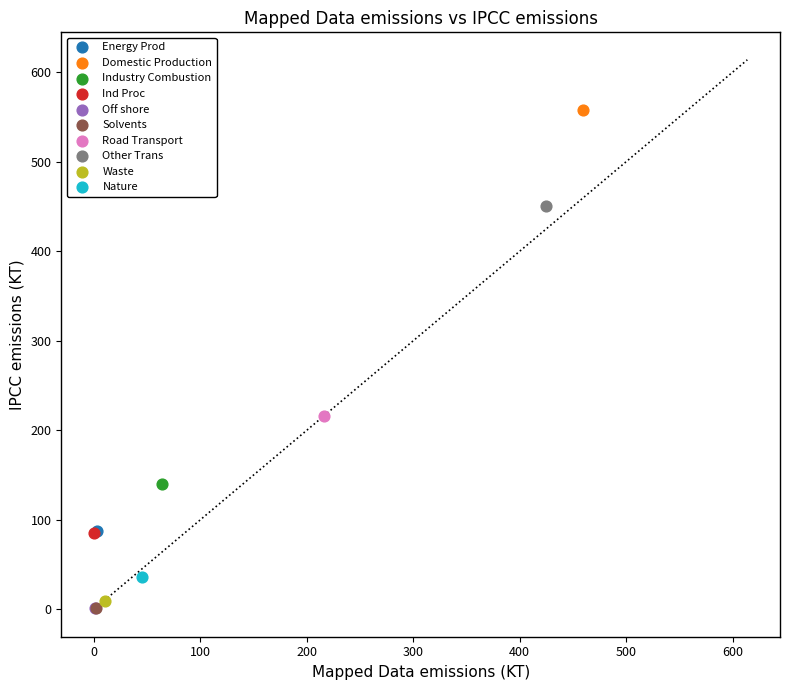

Which series reaches the maximum Y coordinate?

Domestic Production